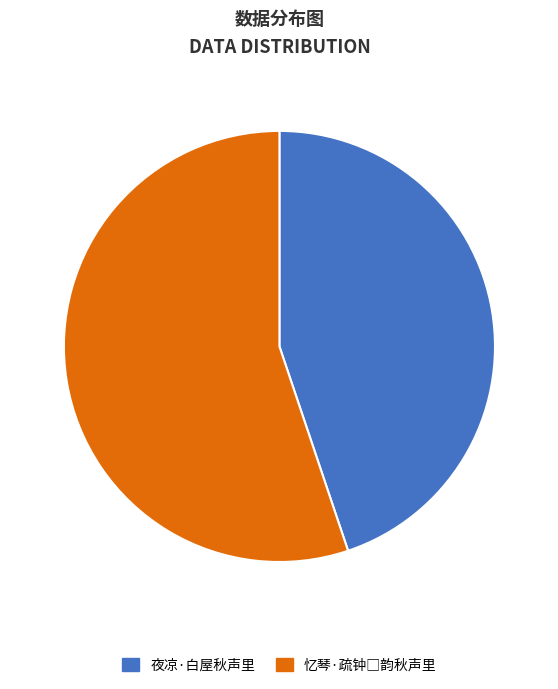

The 夜凉·白屋秋声里 slice represents 45% of the pie. True or false?

True